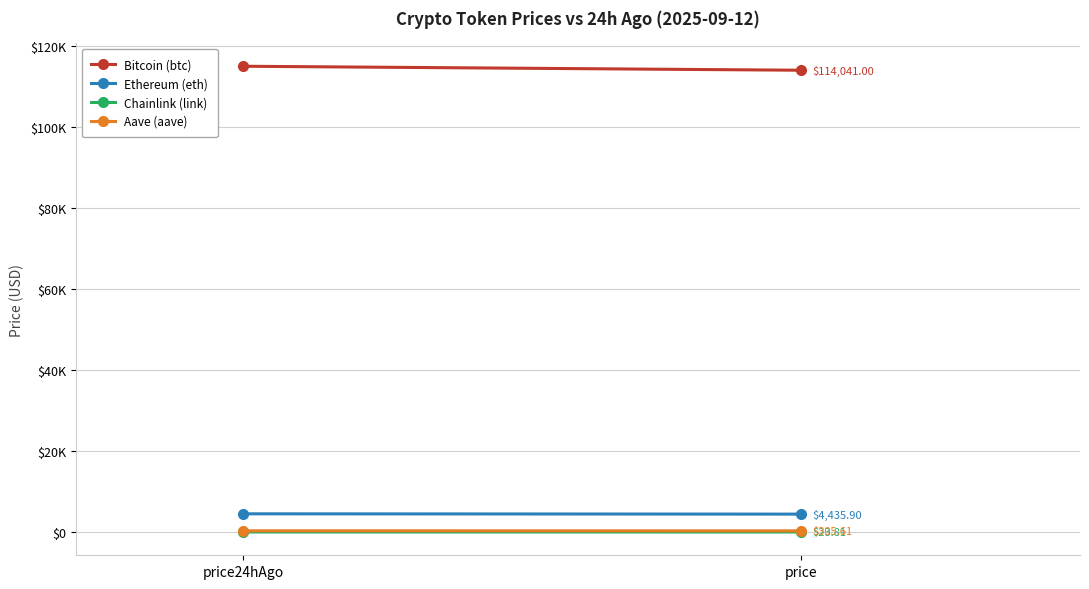

What is the value of the Bitcoin (btc) point at the 1st from the left?

115027.0